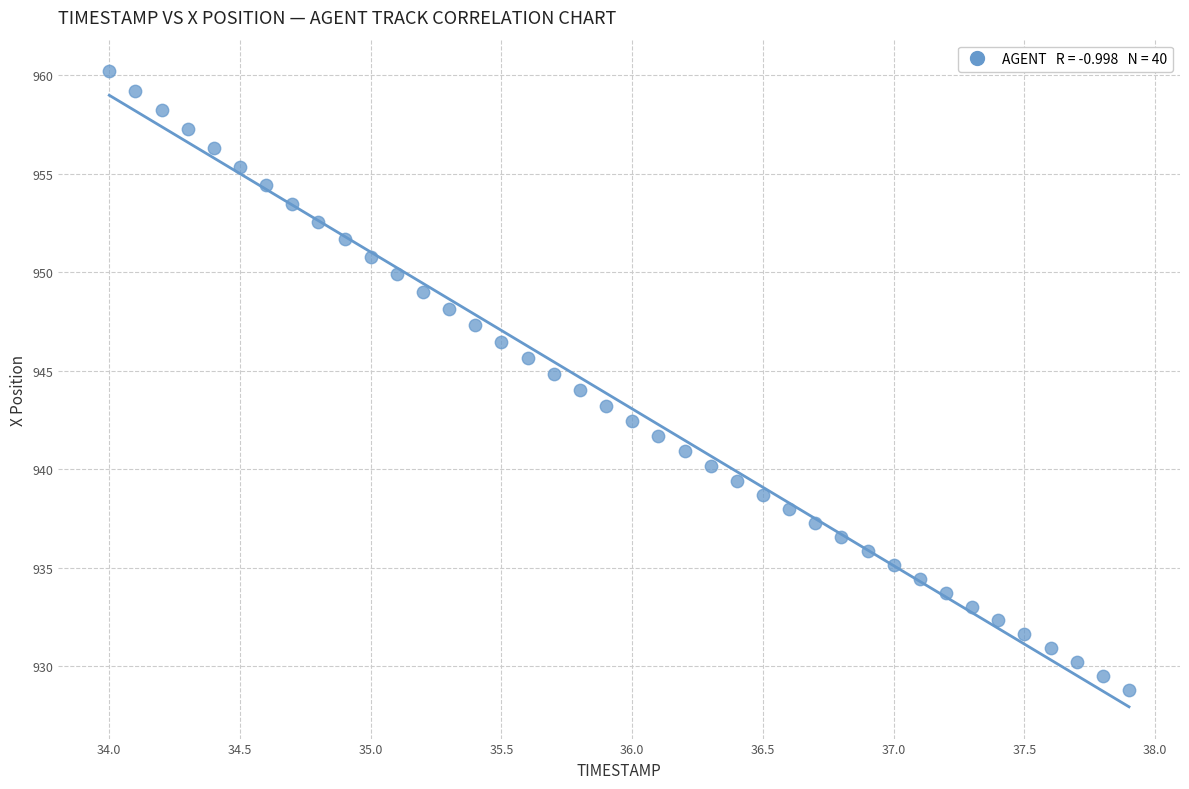

What is the range of Y values (max minus min)?

31.4